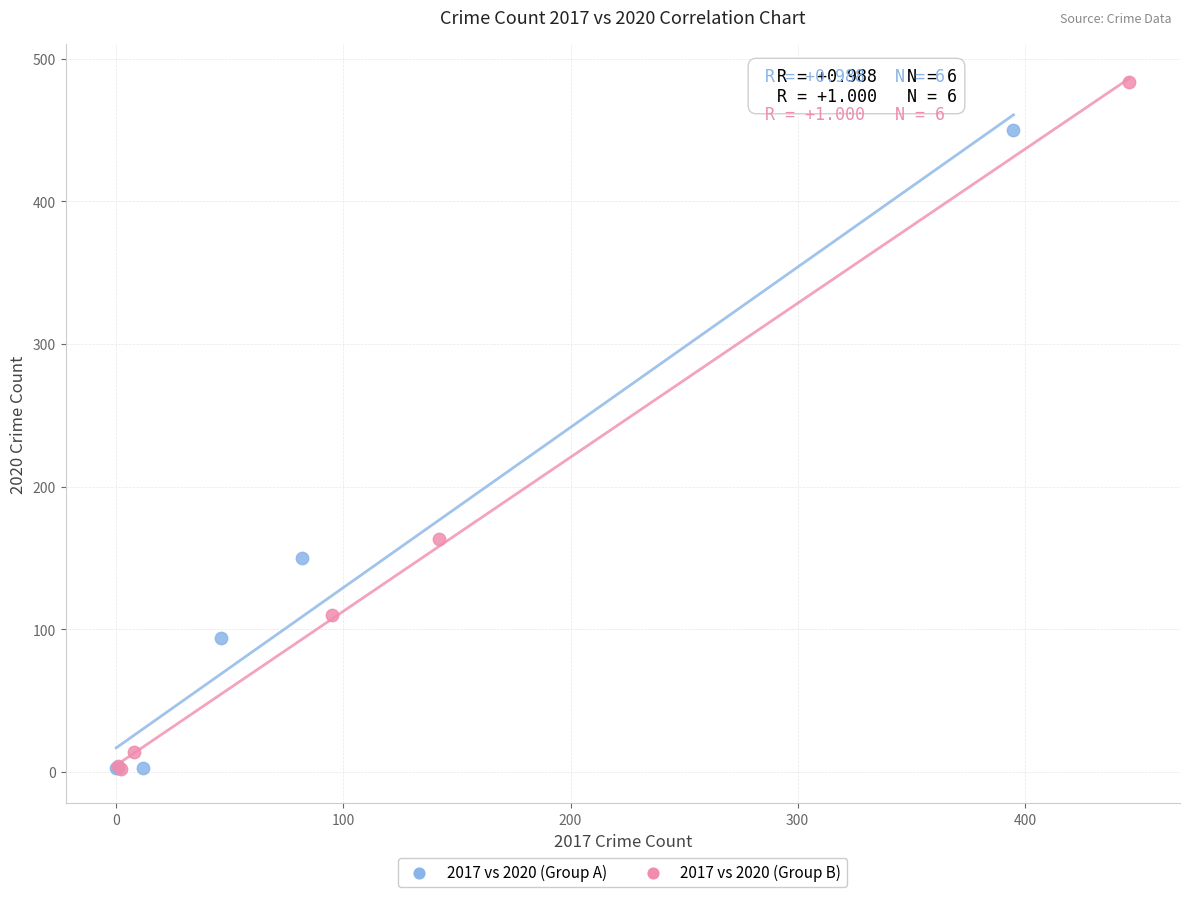

What are all the series names shown in the legend?

2017 vs 2020 (Group A), 2017 vs 2020 (Group B)